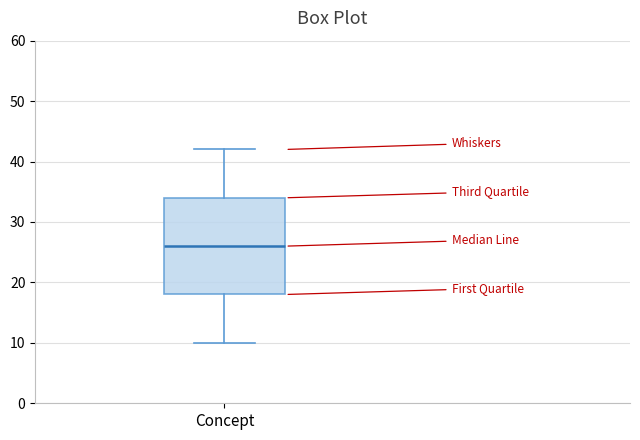

Read this box plot against the y-axis: the position of the median line, the range covered by the box, and the ends of both whiskers. The values are not printed on the chart, so give them approximately, as read against the axis.

median 26, box 18 to 34, whiskers 10 to 42